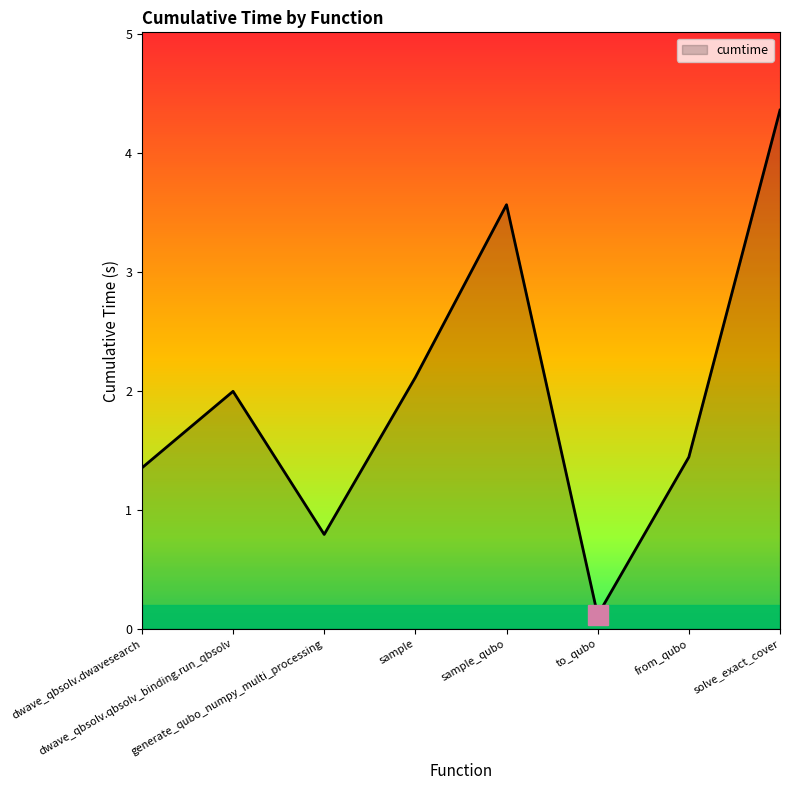

How many interior local valleys (lower than both neighbors) does the data have?

2